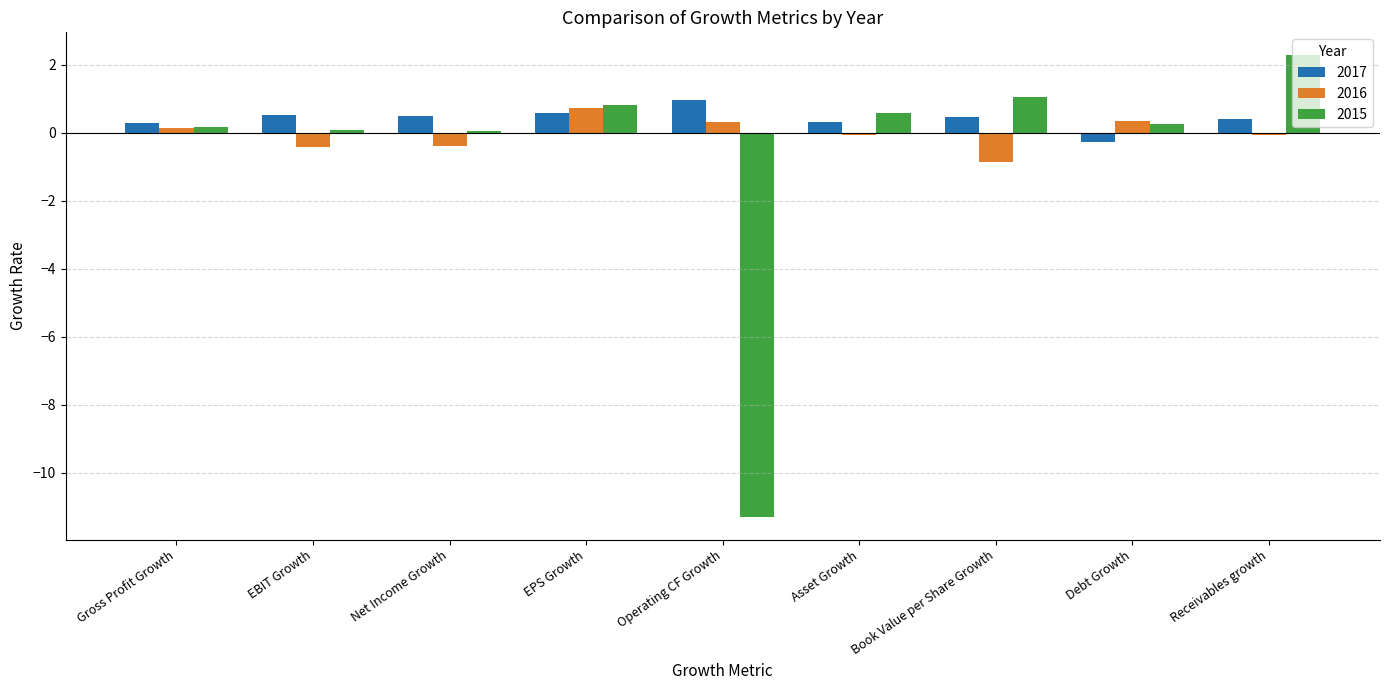

Is it true that 2015 equals 1.1 at Book Value per Share Growth?

True